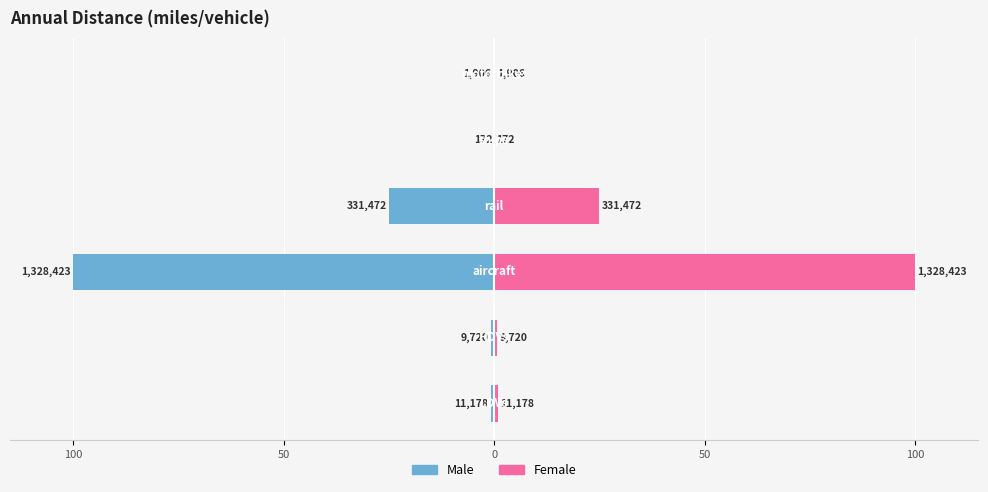

Rank the series at 5 from highest to lowest value.

Female, Male